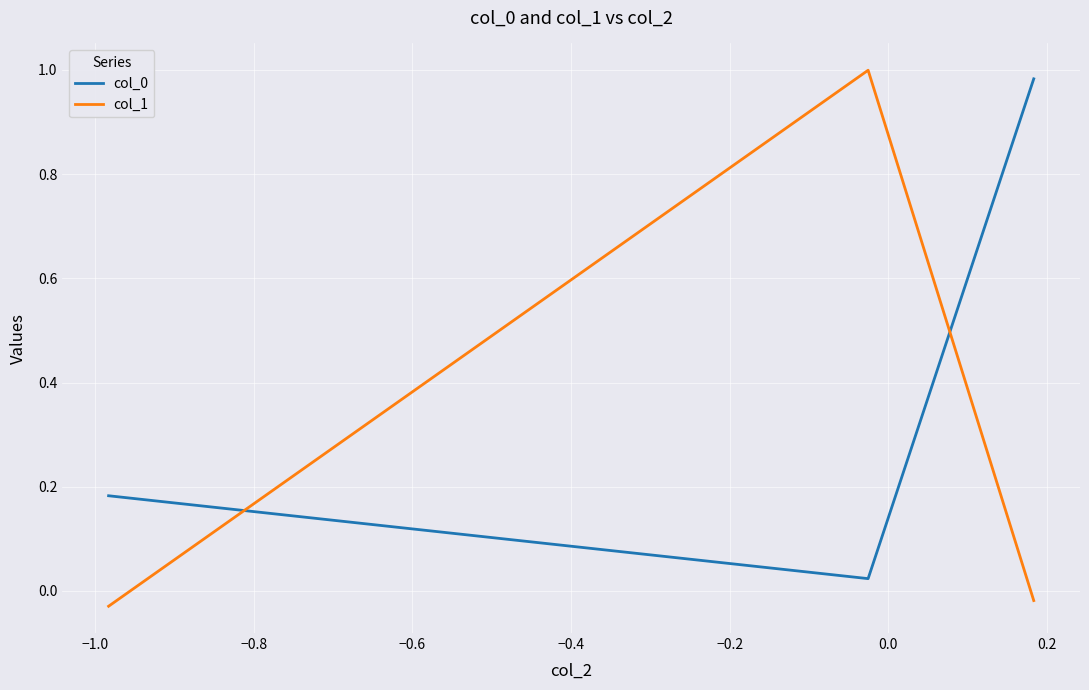

What is the average value of the col_1 series?

0.3